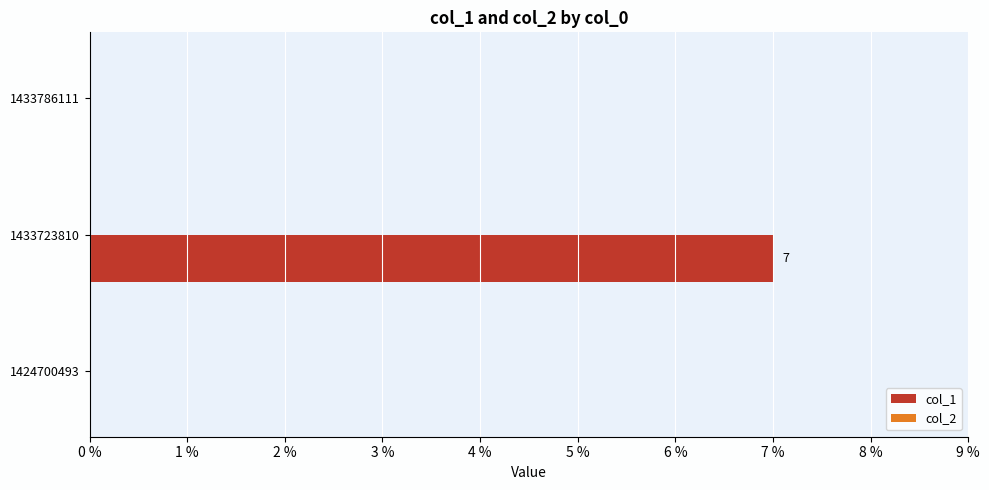

Reading bottom to top, what are all the values shown in this chart?

1424700493=0	1433723810=7	1433786111=0